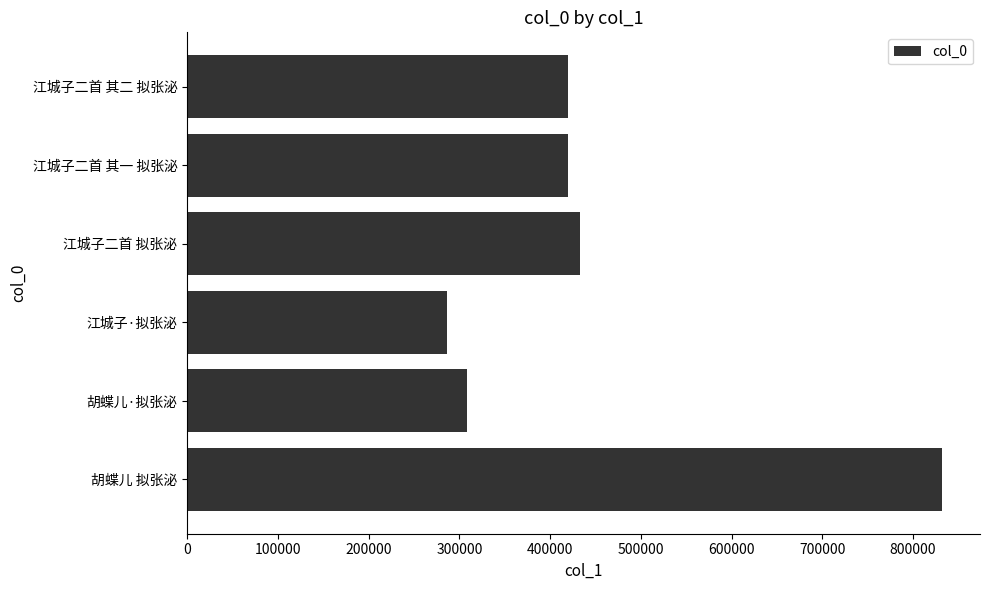

Where is the data nearest to the value 559452?

江城子二首 拟张泌